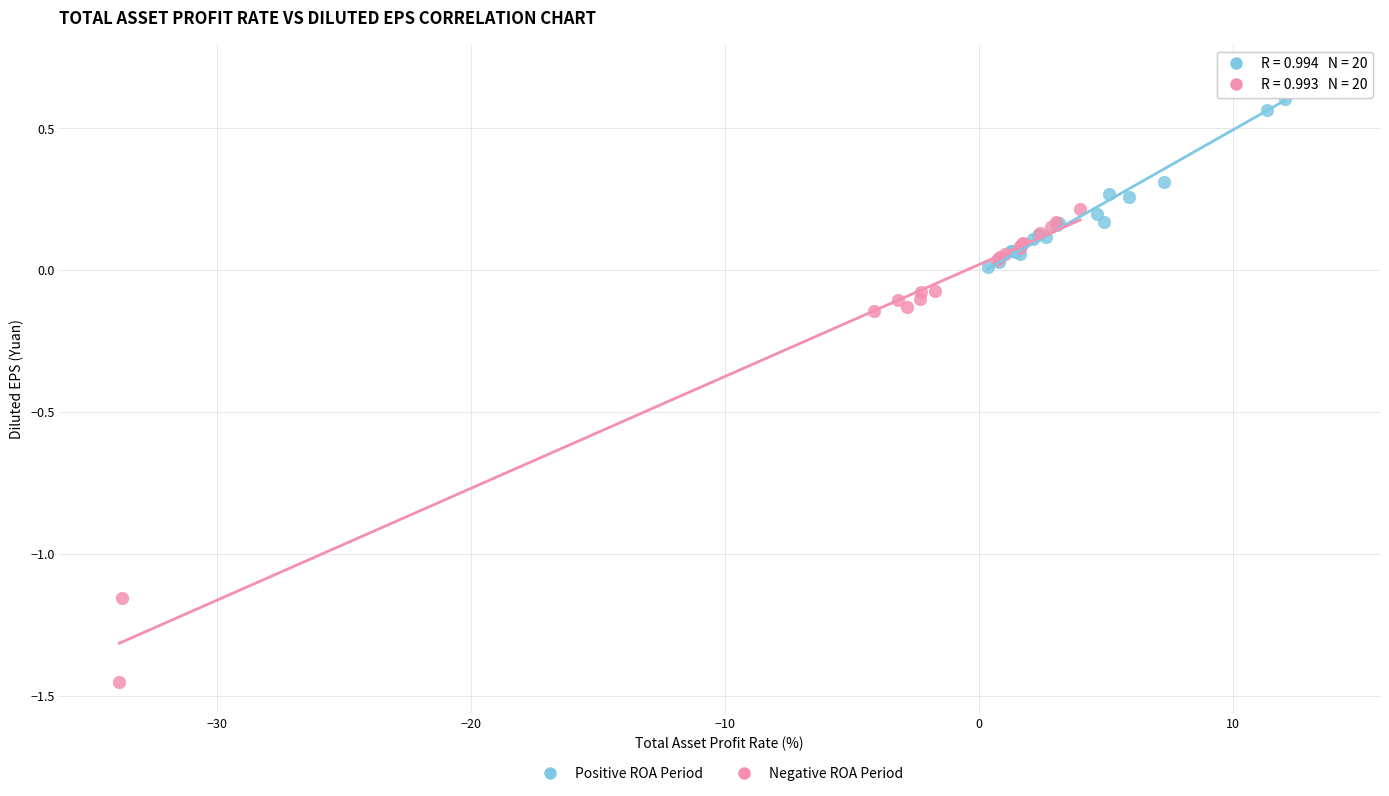

Which series contains the highest Y value?

Positive ROA Period